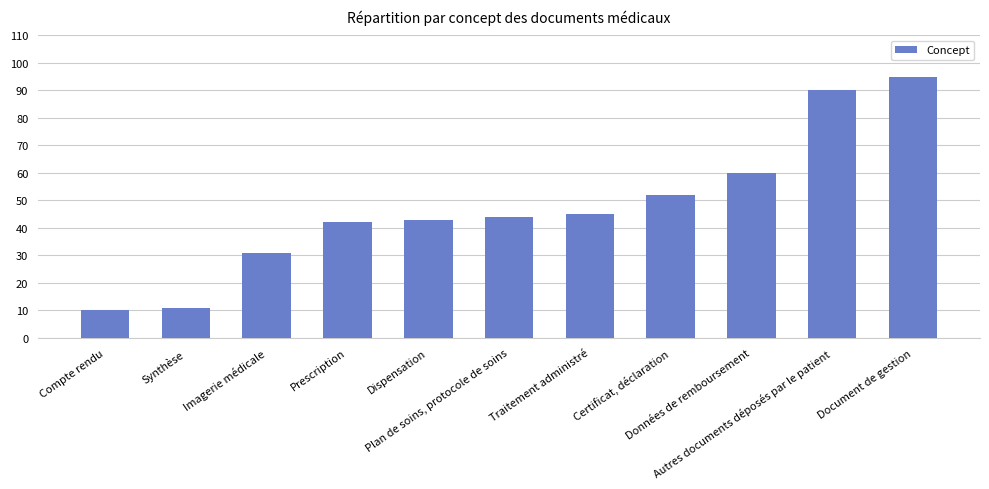

What position from the right is Certificat, déclaration?

4